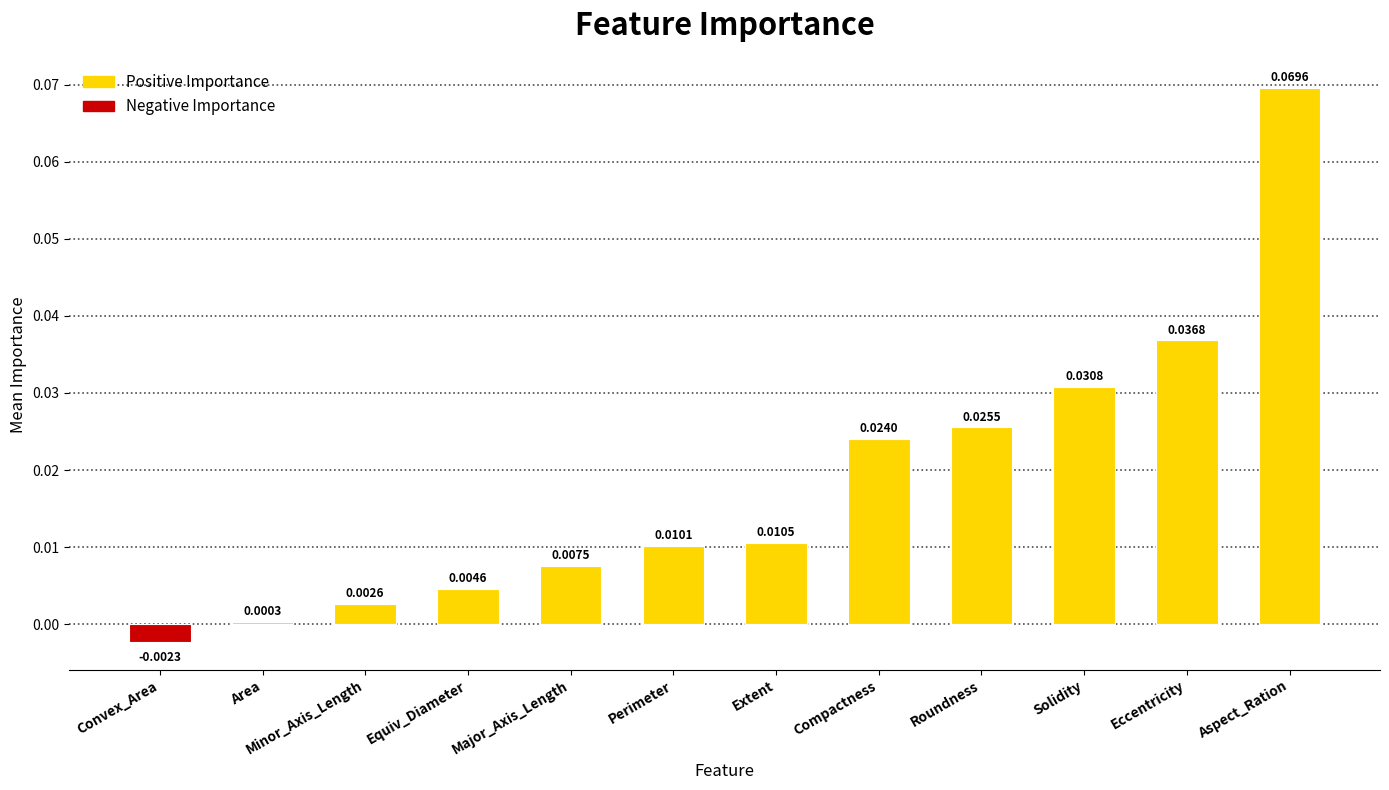

Between Convex_Area and Equiv_Diameter, which is larger?

Equiv_Diameter